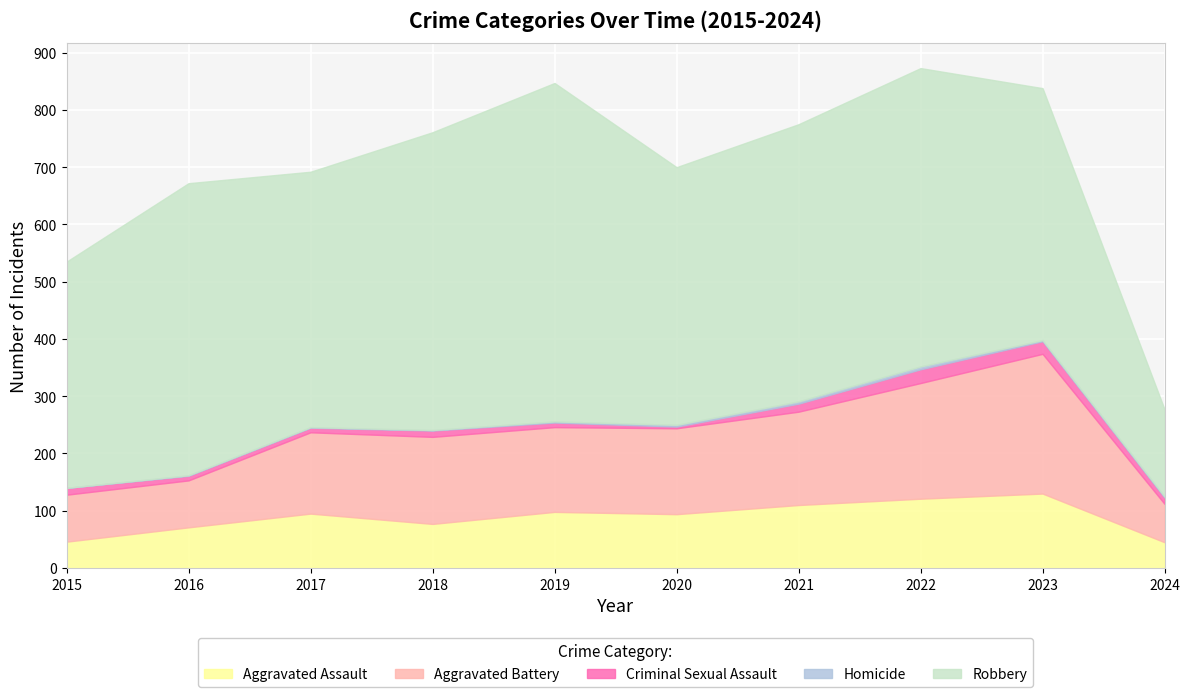

How many lines are shown in the chart?

5